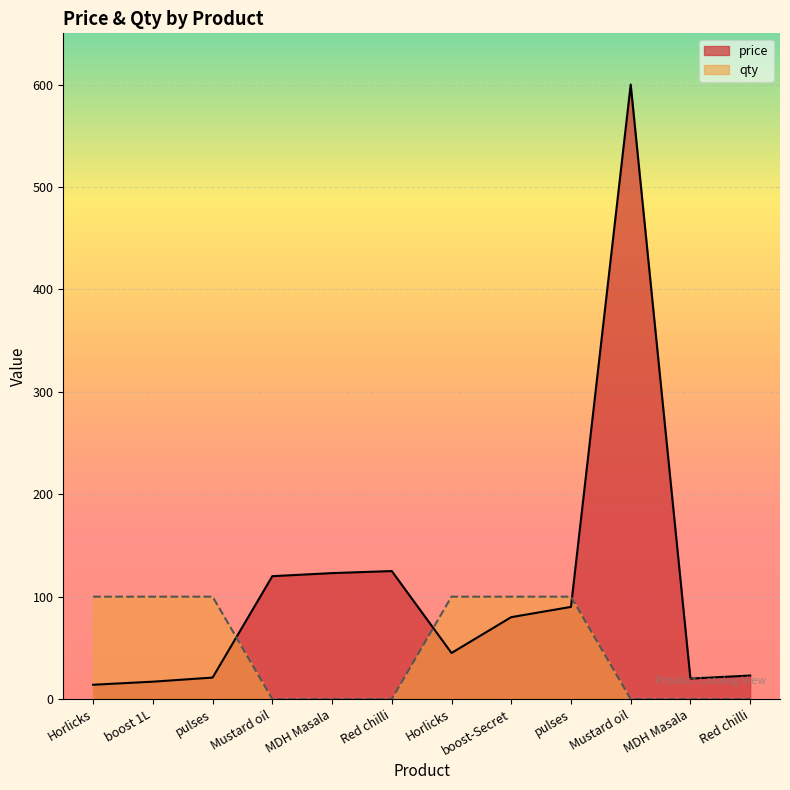

Rank the series by their maximum value, from highest to lowest.

price, qty